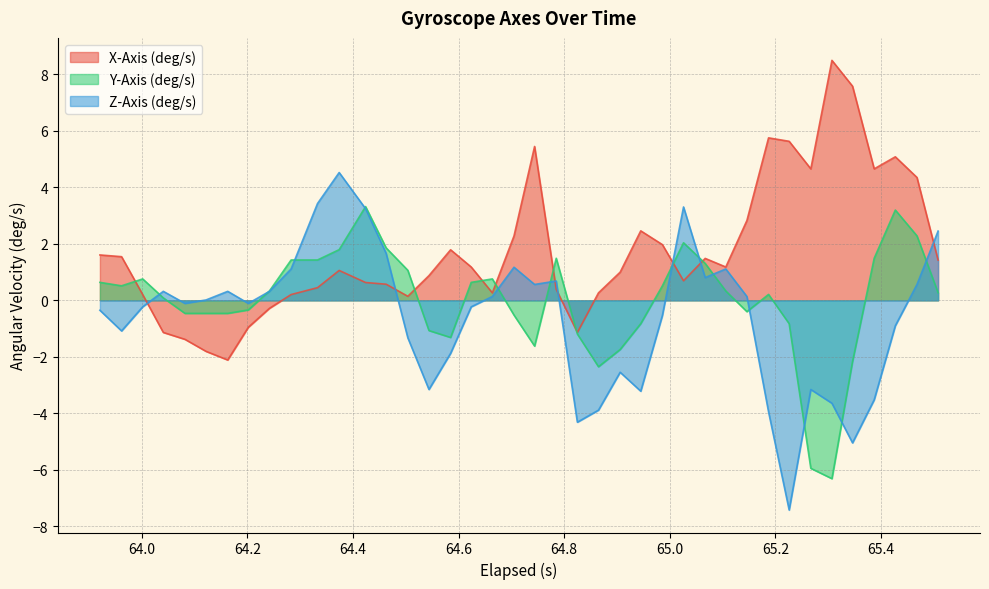

What is the difference between the maximum and minimum values in the X-Axis (deg/s) series?

10.6